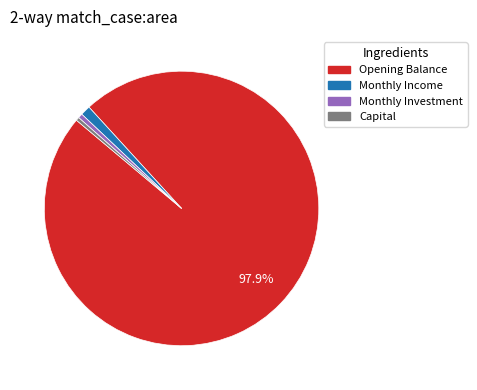

The Monthly Investment slice represents 9% of the pie. True or false?

False